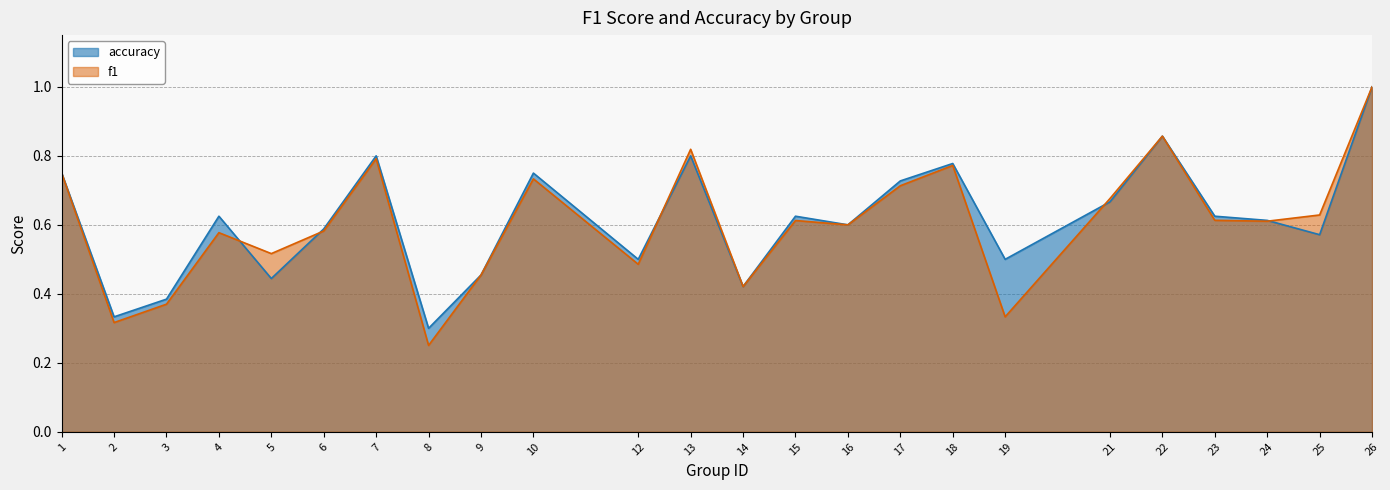

True or false: accuracy and f1 intersect in this chart.

True